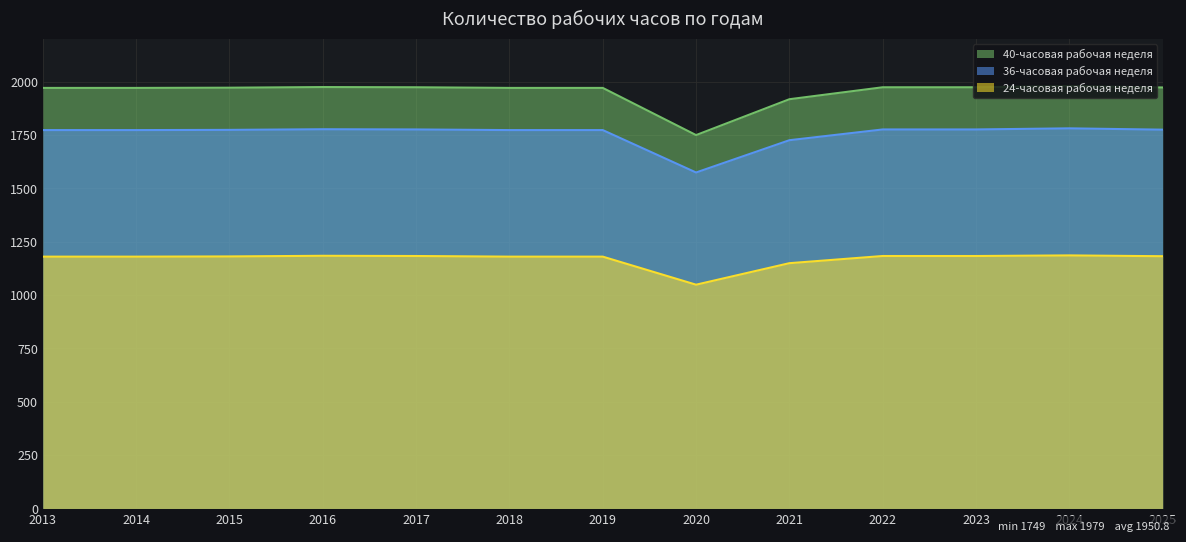

What is the maximum value shown in the chart?

1979.0